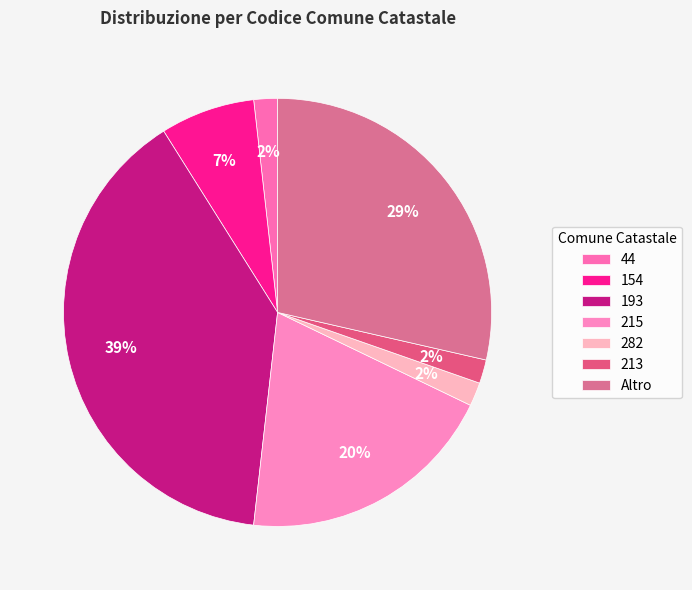

Is it true that 213 is 16% of the pie?

False